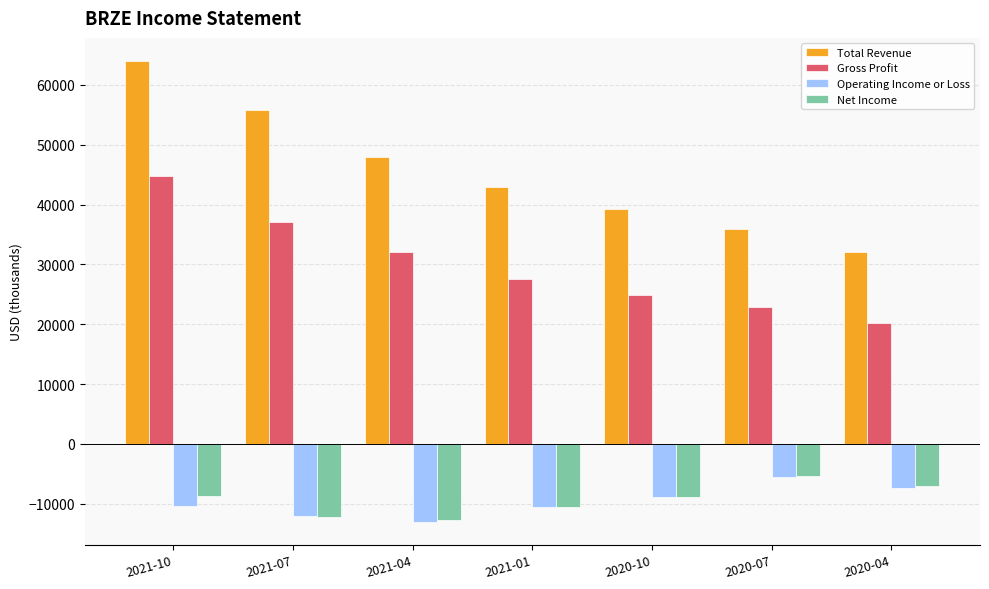

What is the sum of all Net Income values?

-65400